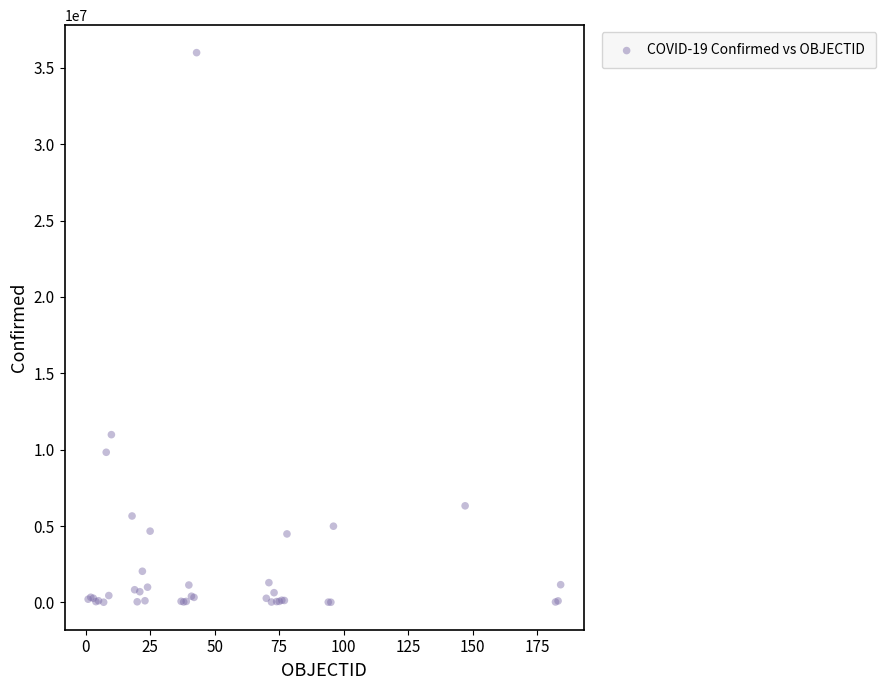

What Y value in the scatter plot is closest to 18004704?

10983380